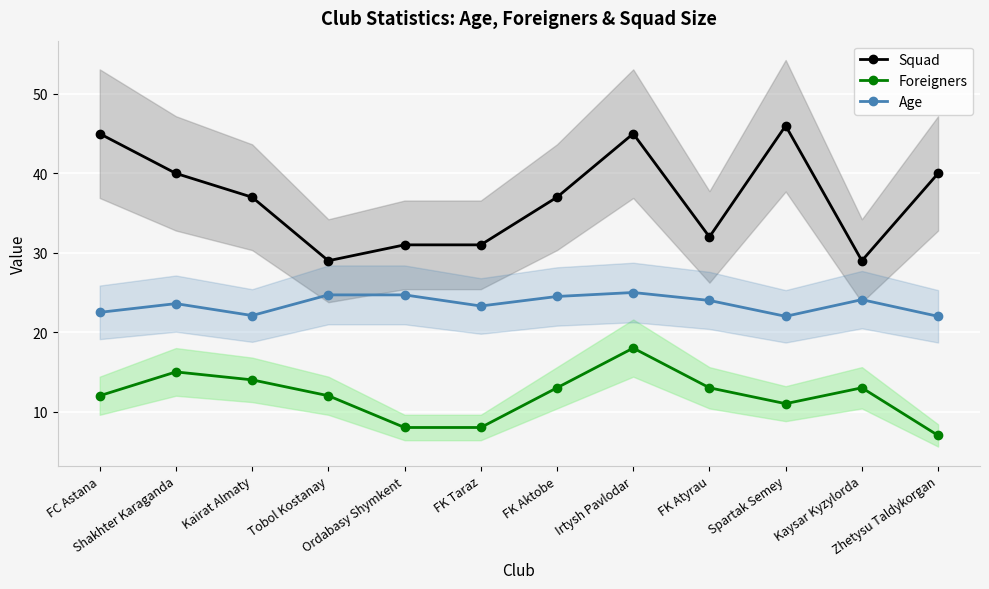

What is the sum of all Squad values?

442.0